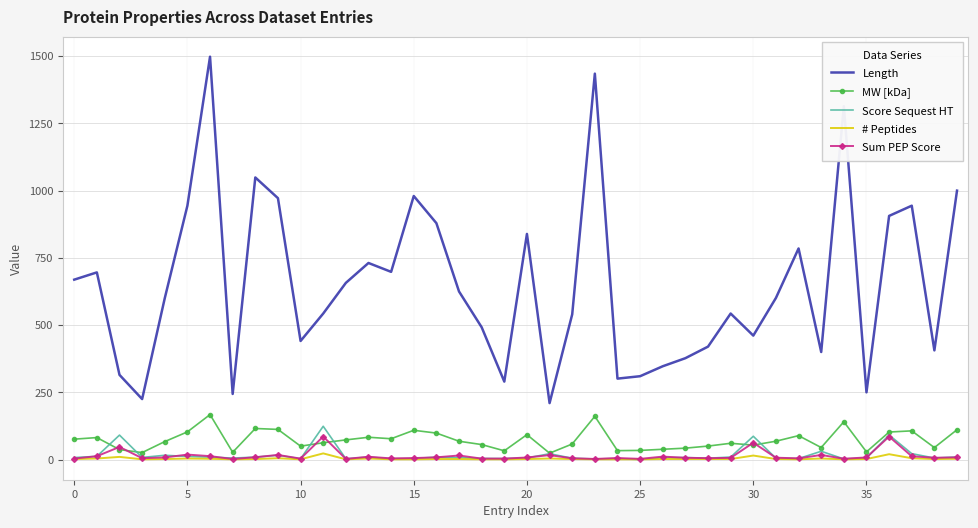

True or false: Length and # Peptides intersect in this chart.

False